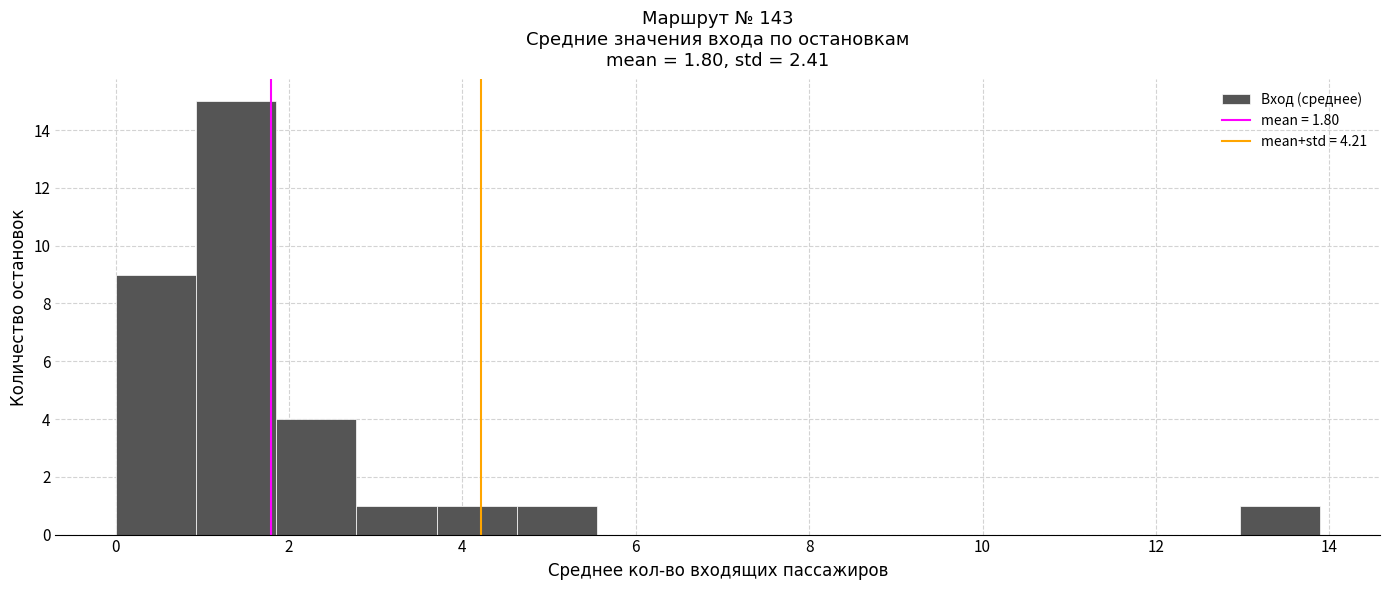

What is the height of the bar covering 4.6 to 5.6 on the x-axis? Neither the bar edges nor the heights are printed on the chart, so give them approximately, as read against the axes.

1